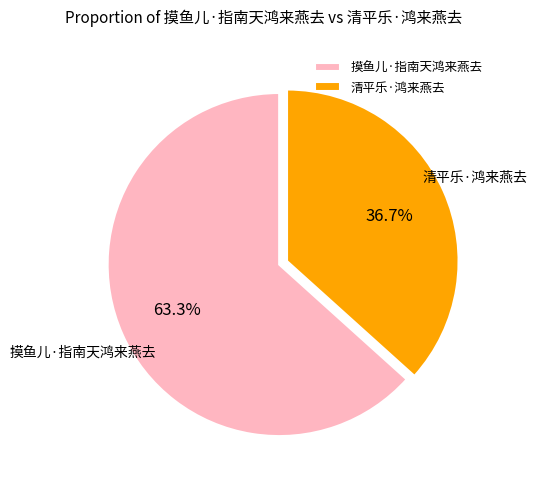

To the nearest percent, what is the combined percentage of 摸鱼儿·指南天鸿来燕去 and 清平乐·鸿来燕去?

100%